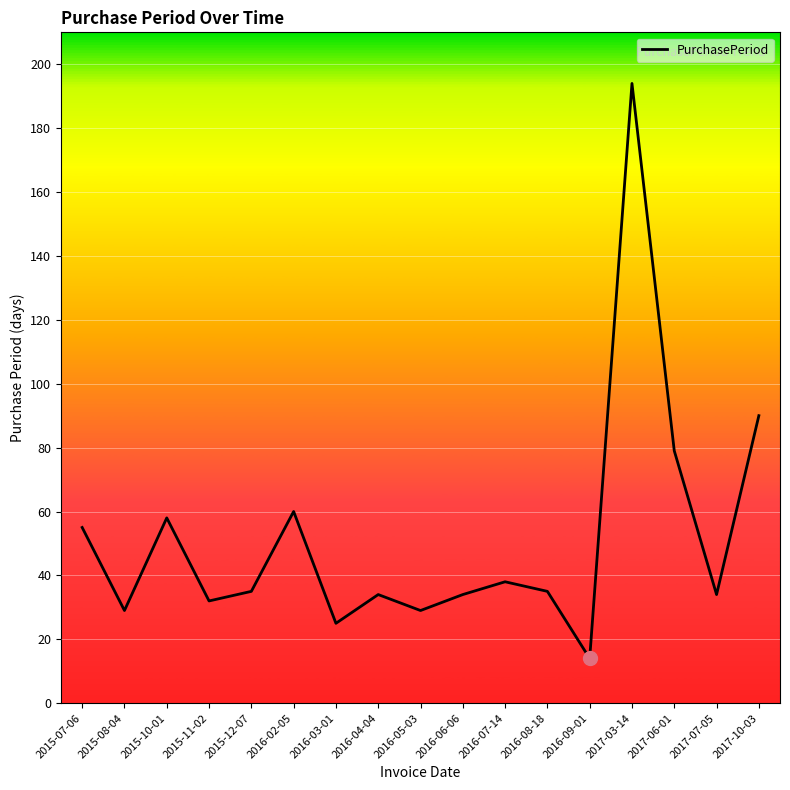

How many categories are shown in the chart?

17